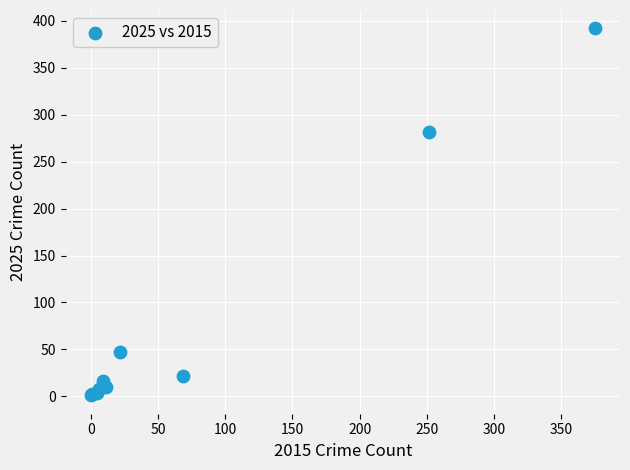

What Y value in the scatter plot is closest to 196?

282